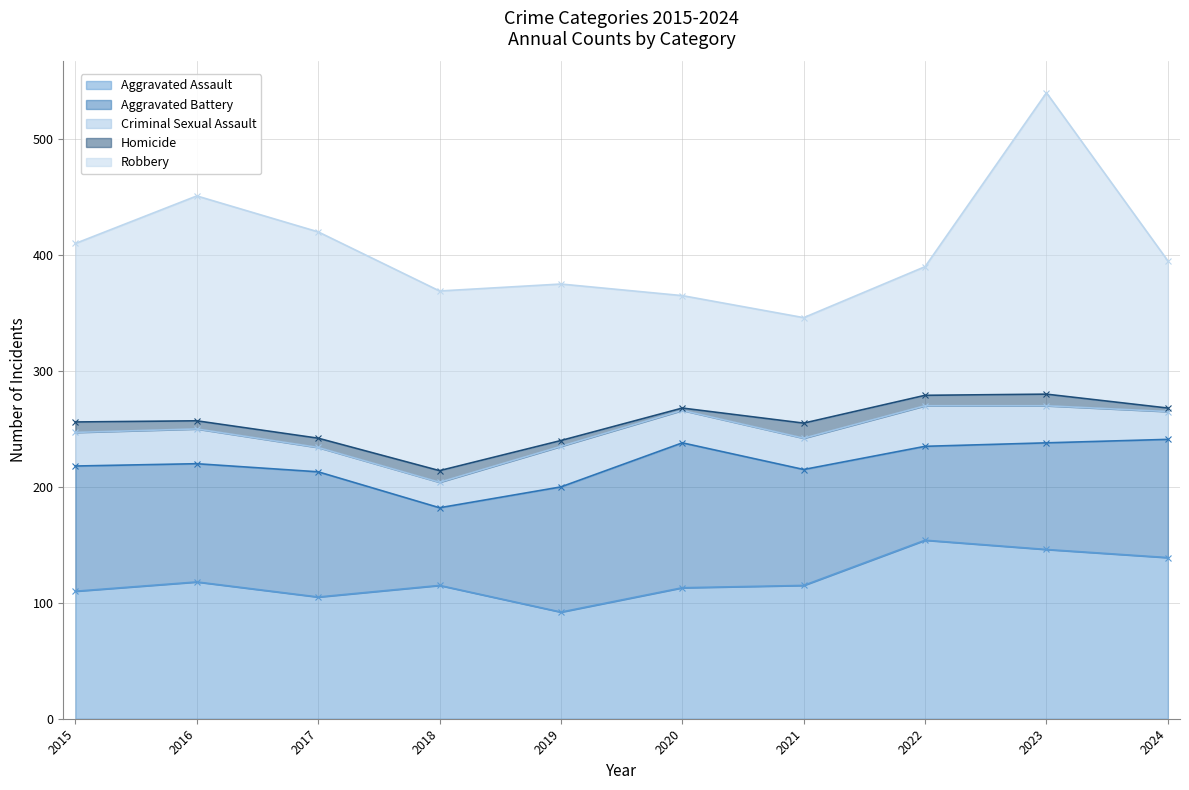

True or false: Aggravated Battery and Criminal Sexual Assault intersect in this chart.

False